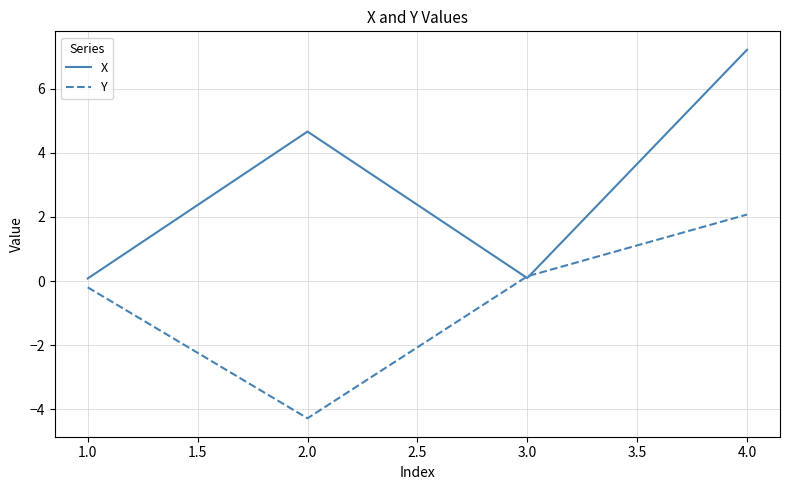

Reading left to right, list all the values displayed in this chart.

X: 0.1	4.7	0.1	7.2
Y: -0.2	-4.3	0.1	2.1